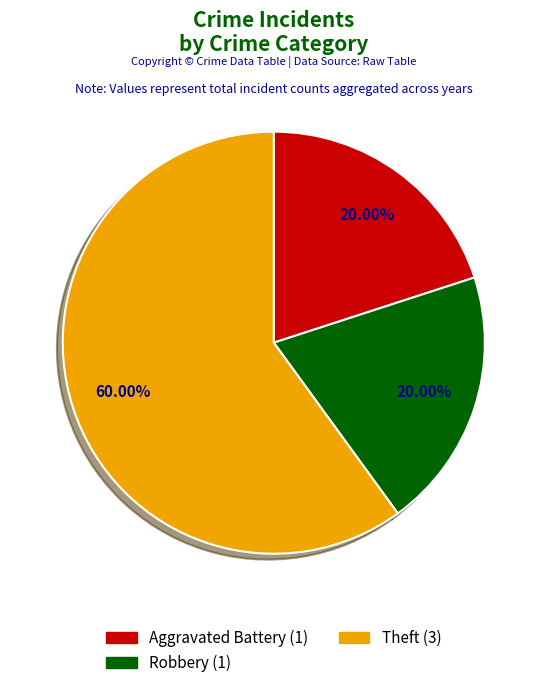

To the nearest percent, what is the combined percentage of Robbery and Theft?

80%